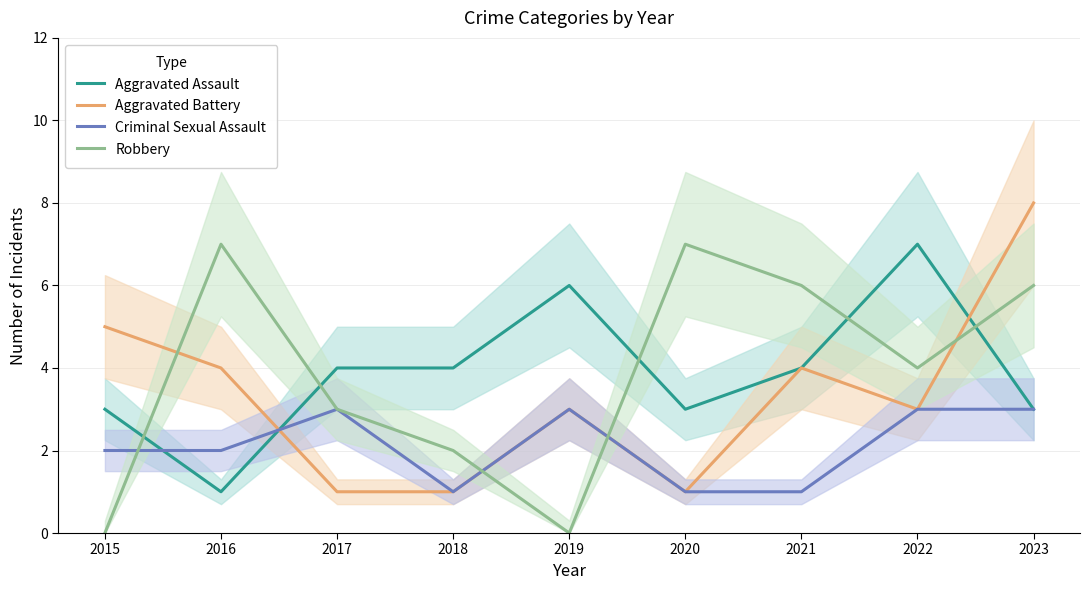

What is the sum of all Aggravated Assault values?

35